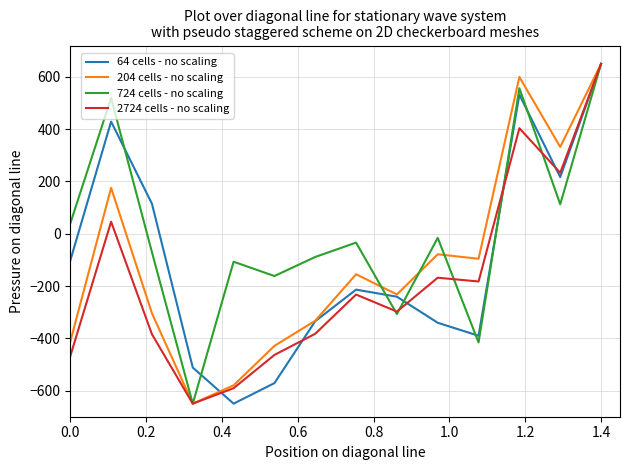

How many distinct data groups are displayed?

4